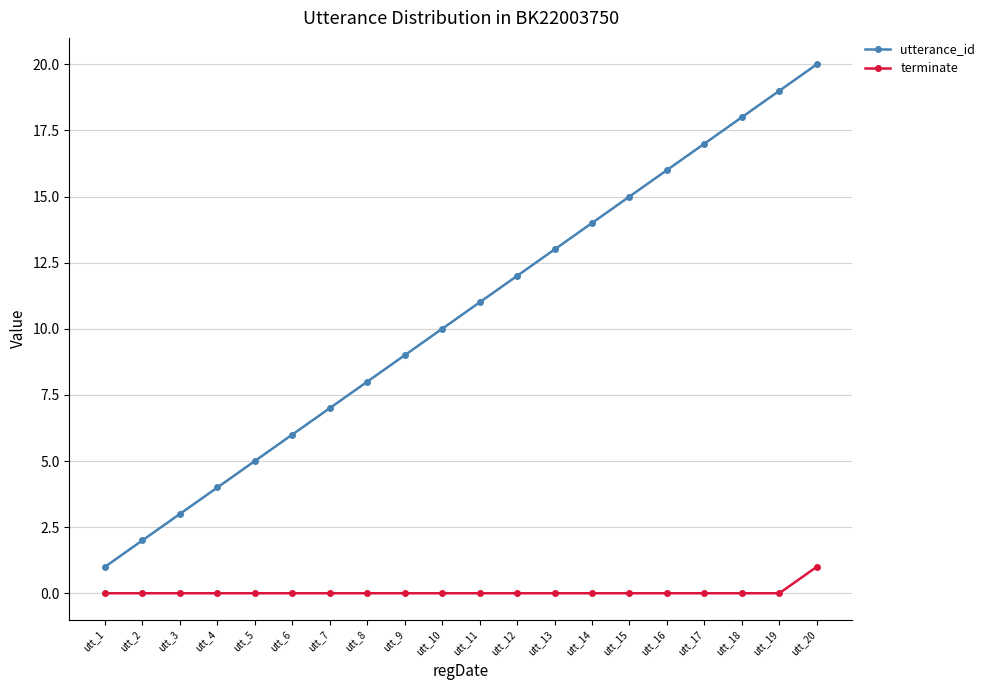

What is the value of the utterance_id point at the 11th from the left?

11